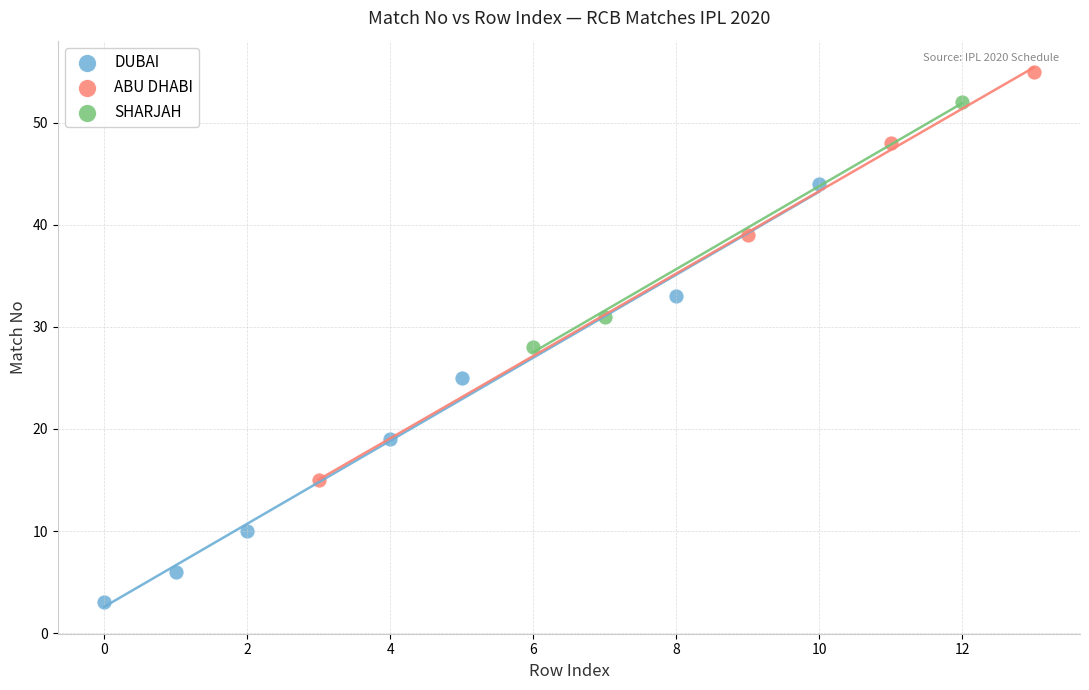

Which series has the widest spread of Y values?

DUBAI